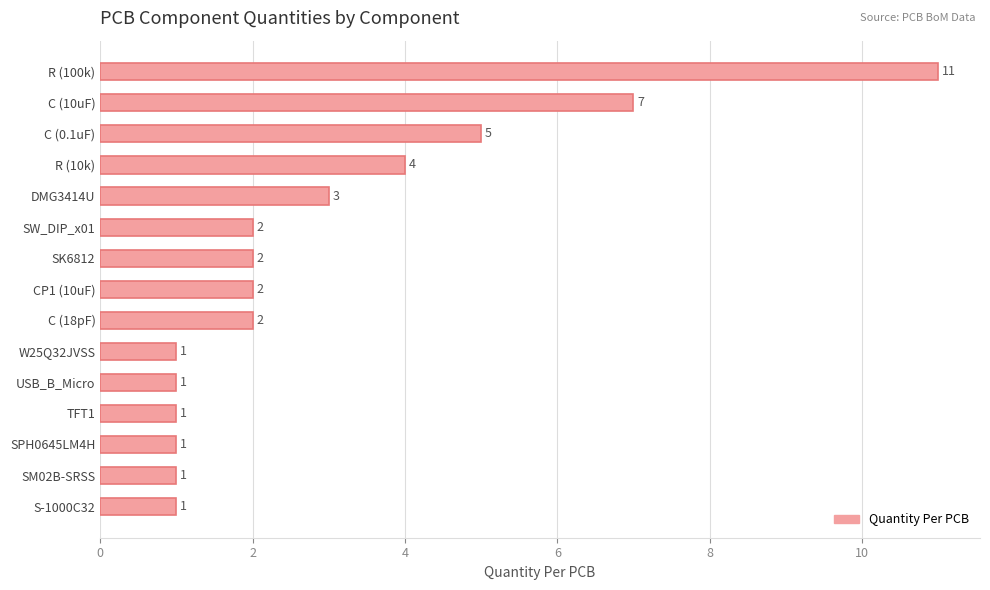

Between R (100k) and C (0.1uF), which is larger?

R (100k)